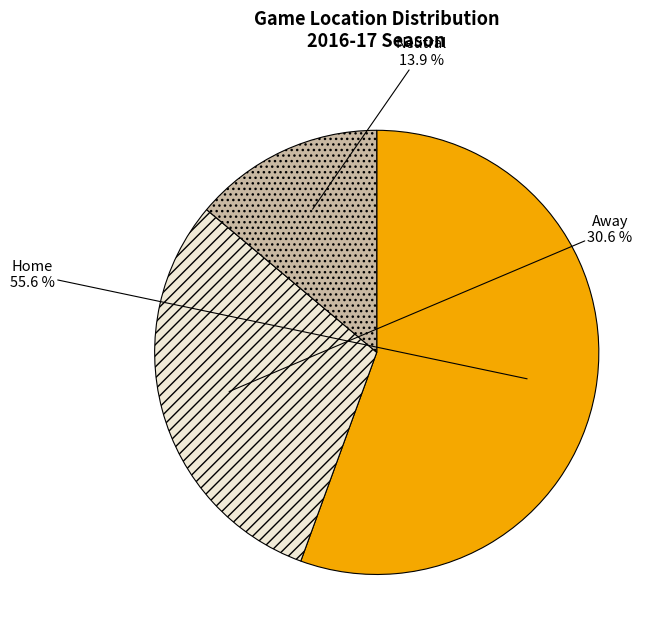

Does any single category account for the majority?

Yes